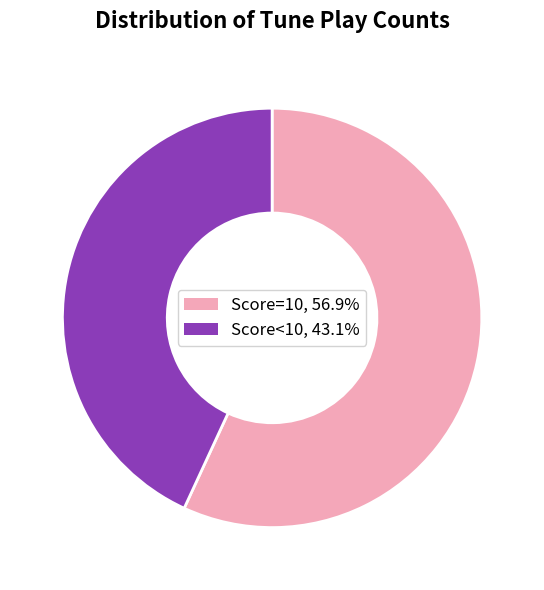

Does any single category account for the majority?

Yes